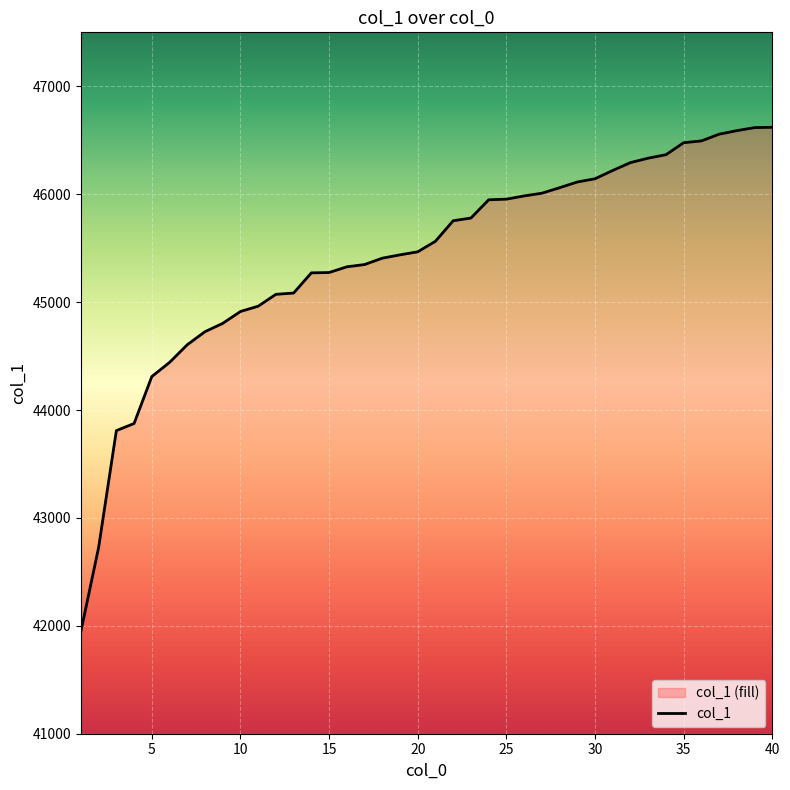

What is the change in value from 16 to 28?

+733